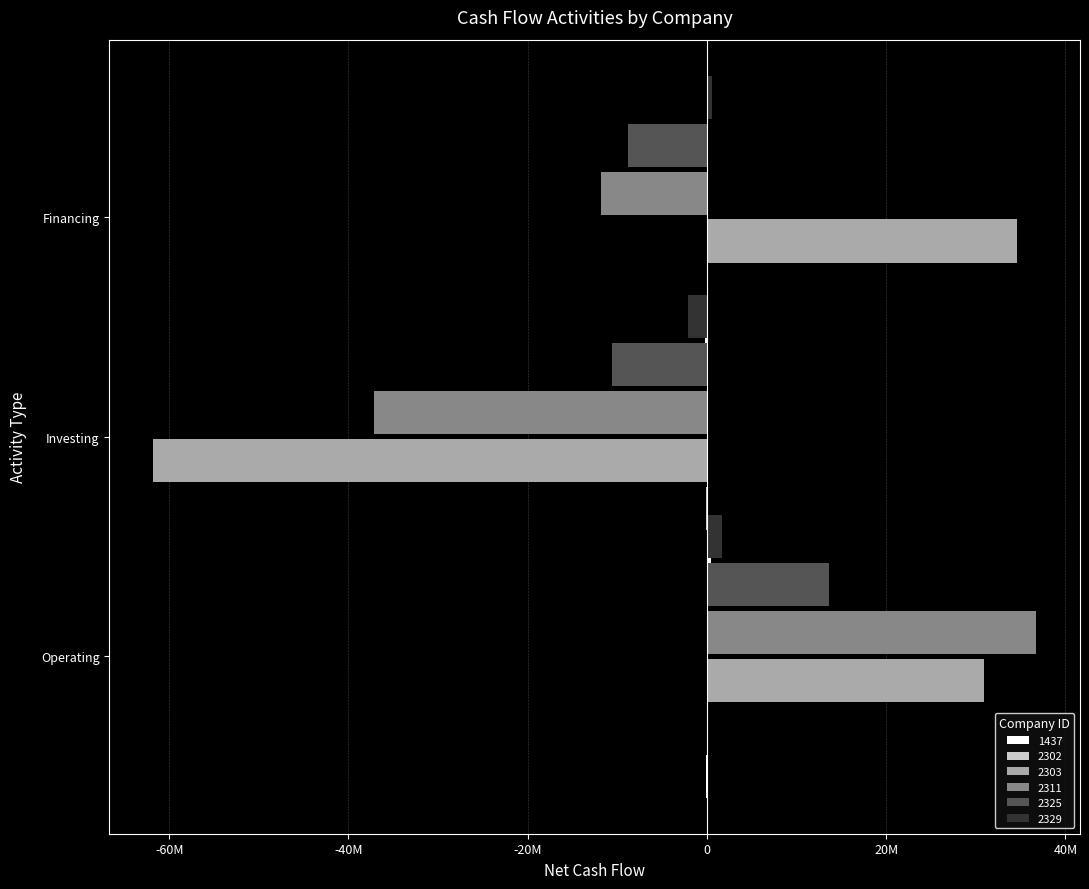

List the series in order of their peak value, lowest first.

2302, 1437, 2329, 2325, 2303, 2311